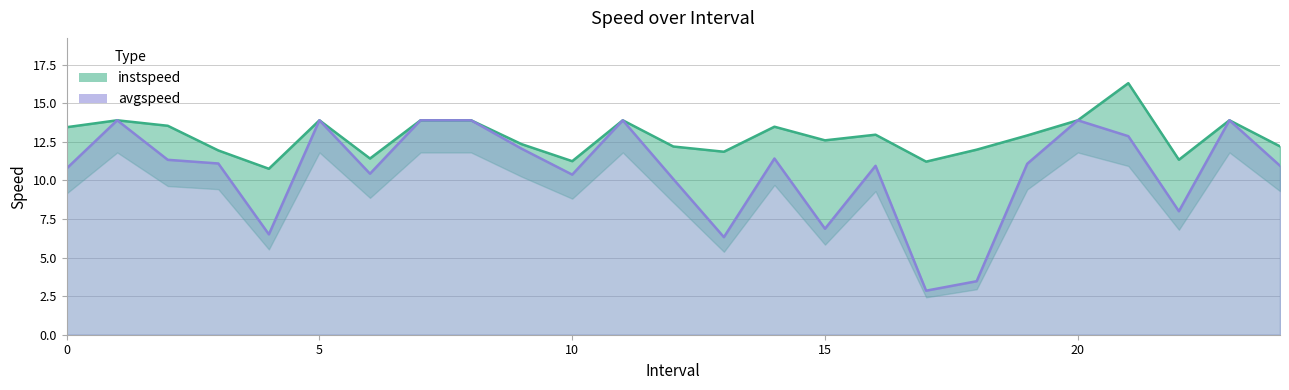

Is it true that avgspeed equals 5.1 at 10?

False